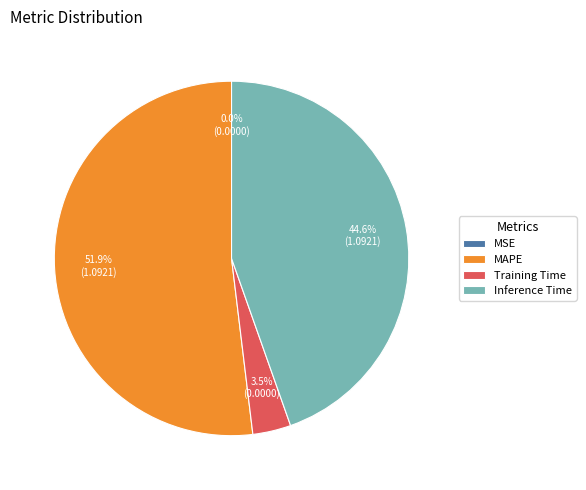

To the nearest percent, what percentage of the pie is MAPE?

52%